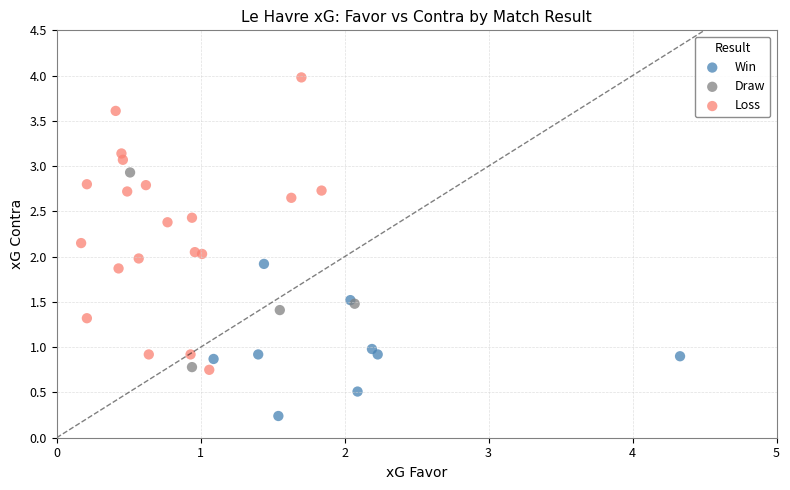

Which series contains the highest Y value?

Loss